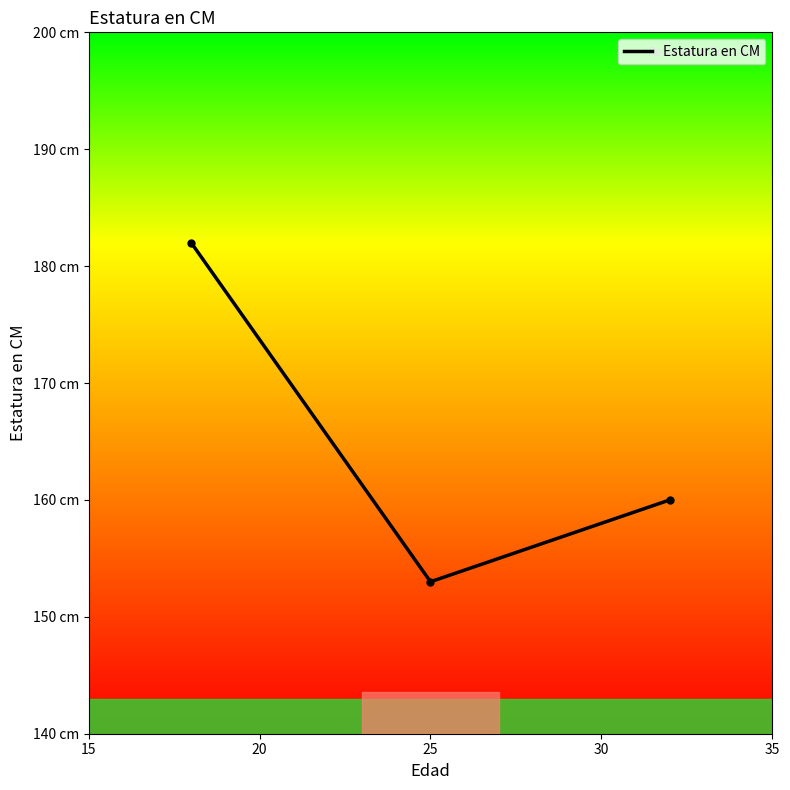

What is the sum of all values?

495